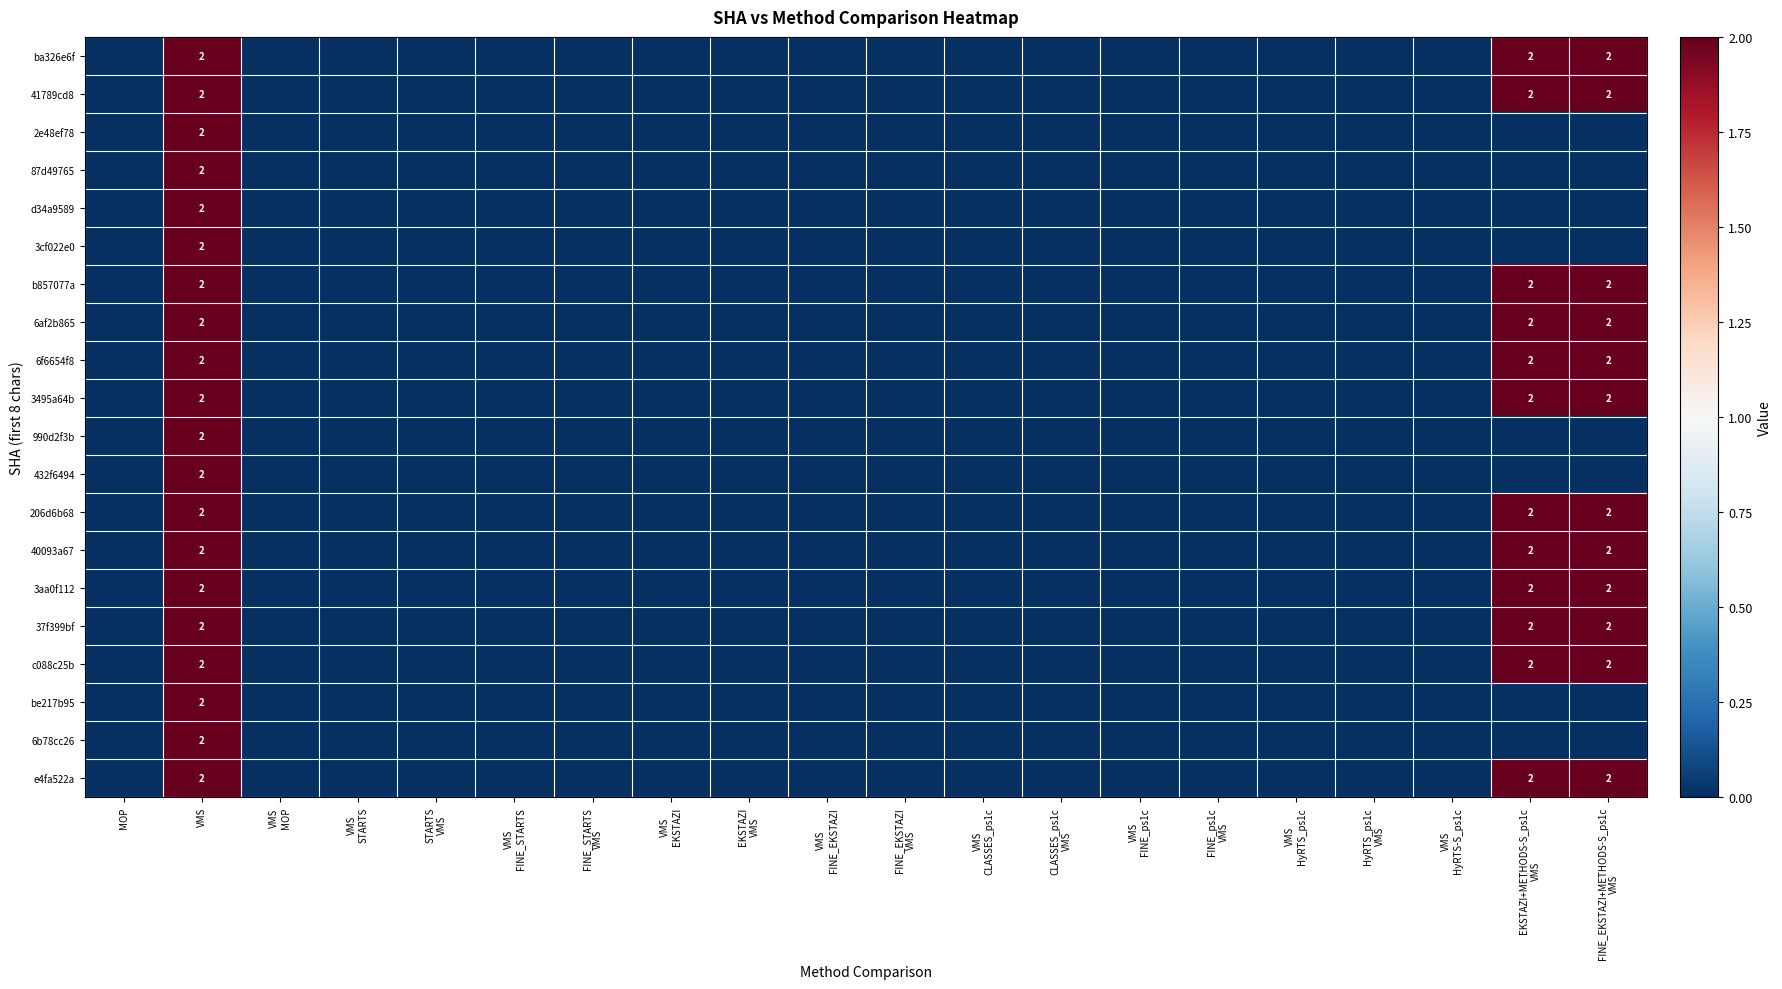

Is it true that 990d2f3b equals -1 at VMS HyRTS_ps1c?

False